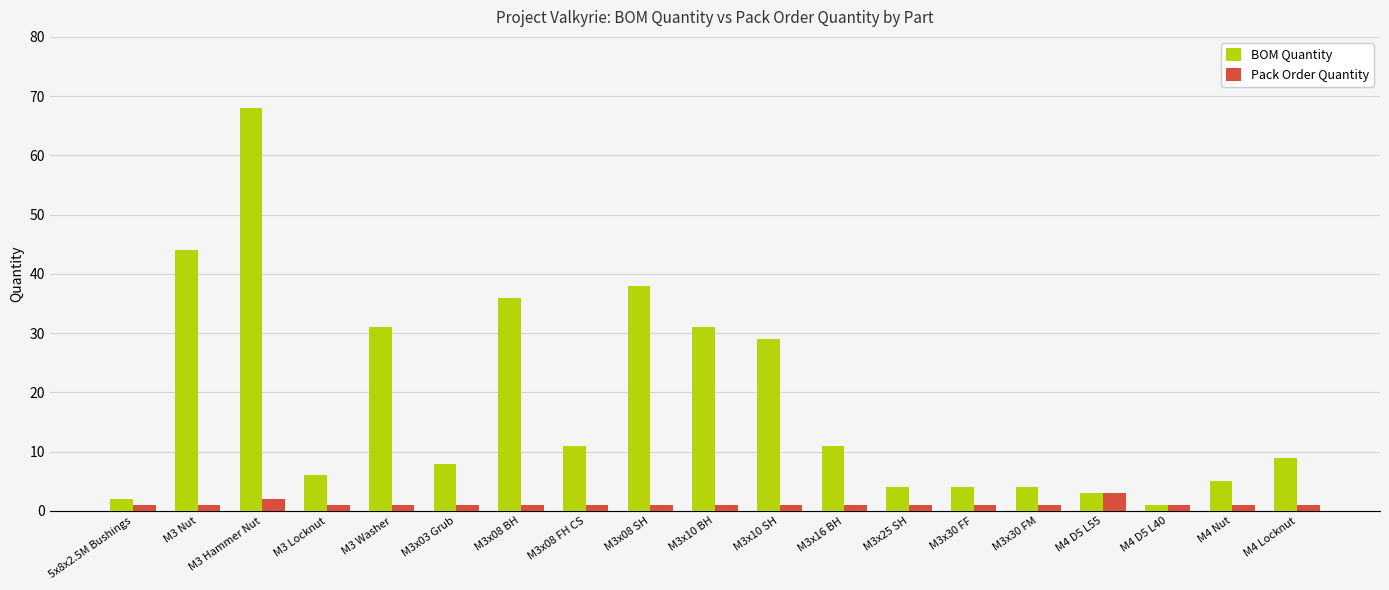

List the series in order of their peak value, highest first.

BOM Quantity, Pack Order Quantity